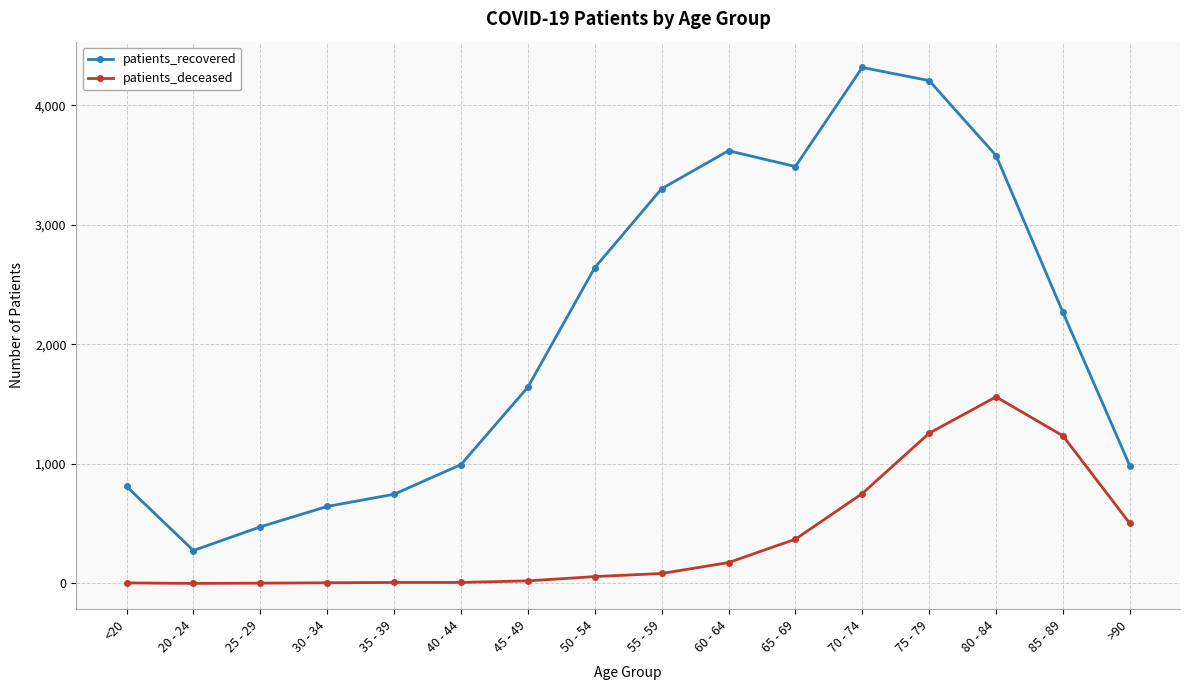

Where is the first local minimum for patients_recovered?

20 - 24